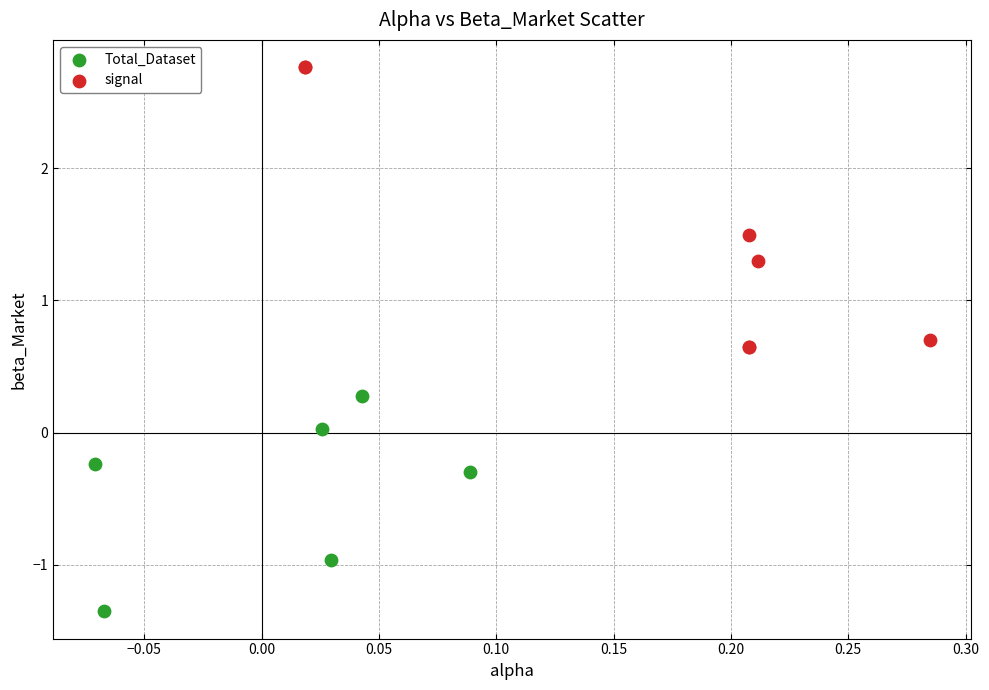

Which series has the widest spread of Y values?

signal